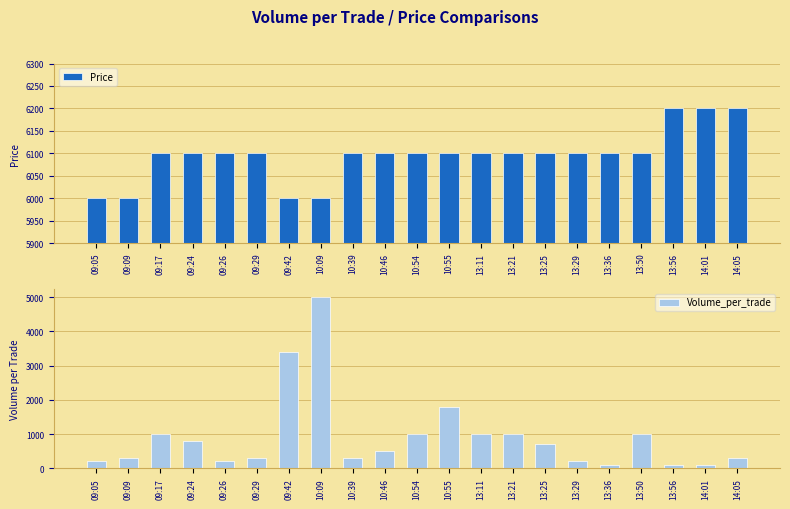

Where does the Volume_per_trade series first go above 500?

09:17